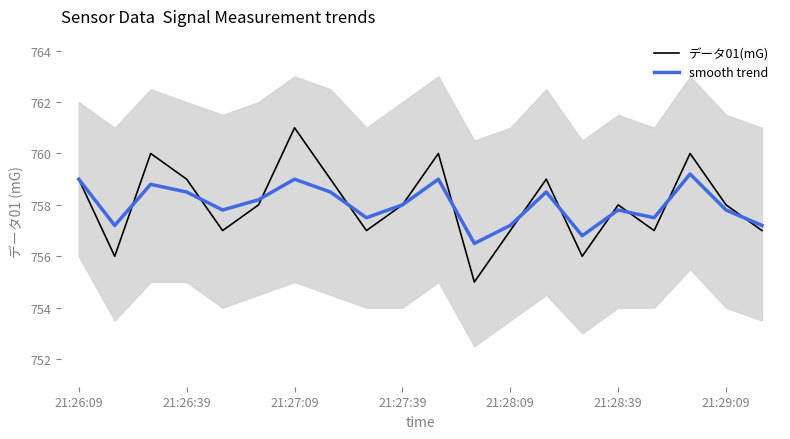

In データ01(mG), how many points are lower than both neighbors (excluding endpoints)?

6